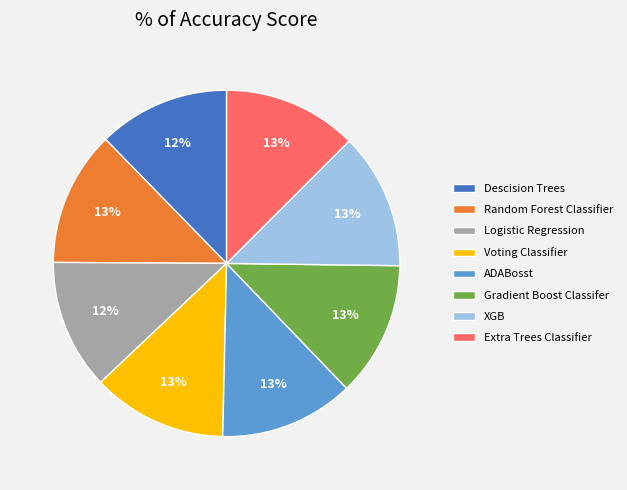

Count the number of slices in the pie.

8